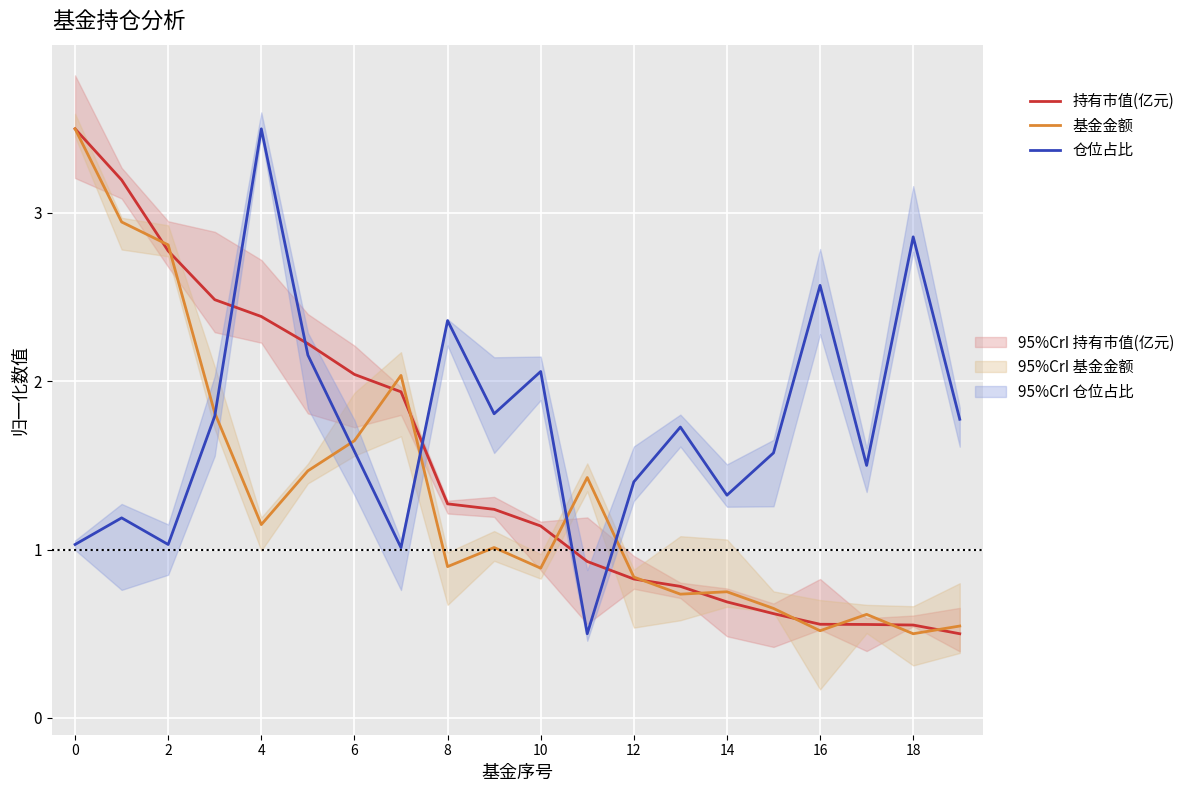

True or false: 持有市值(亿元) has a value of 0.6 at 16.

True